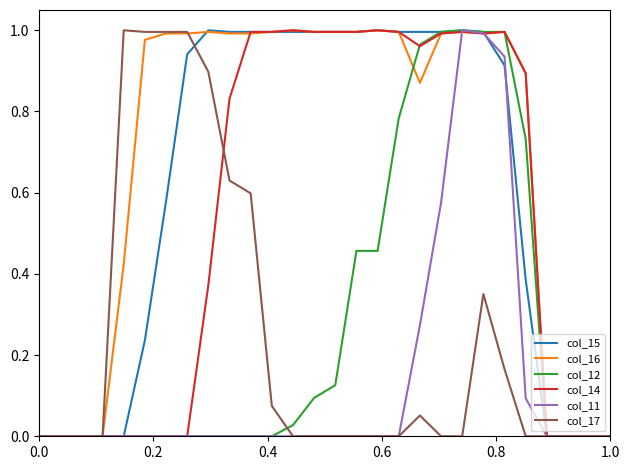

What is the sum of all col_12 values?

7.6